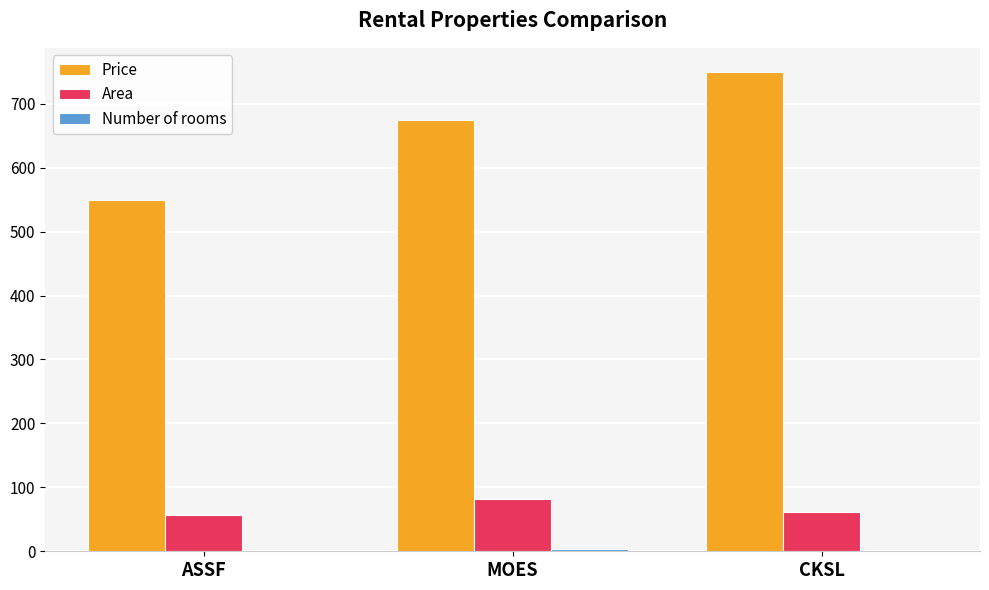

What is the spread (max minus min) of values at MOES?

672.0